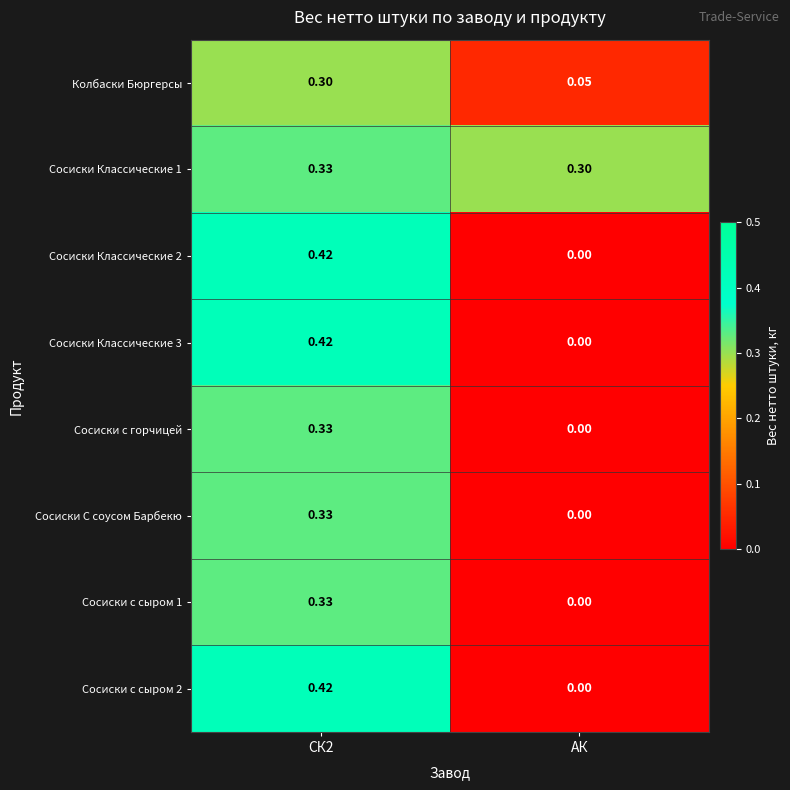

At which label does Колбаски Бюргерсы reach its minimum?

АК